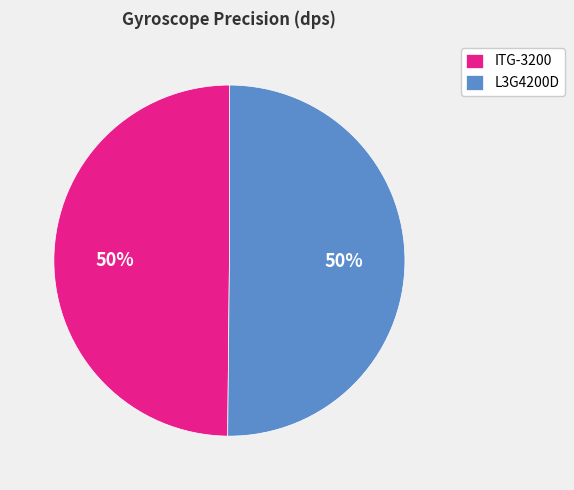

Combined, do L3G4200D and ITG-3200 account for over 50%?

Yes